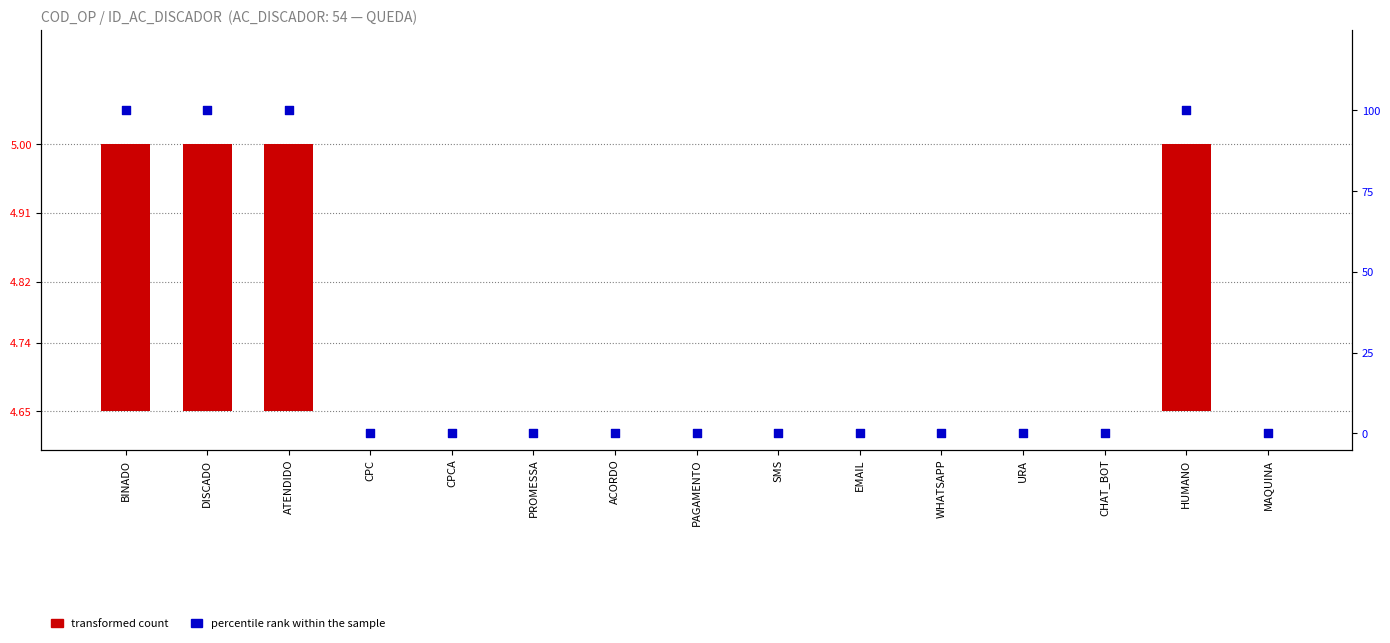

Which series has the largest total across all categories?

percentile rank within the sample